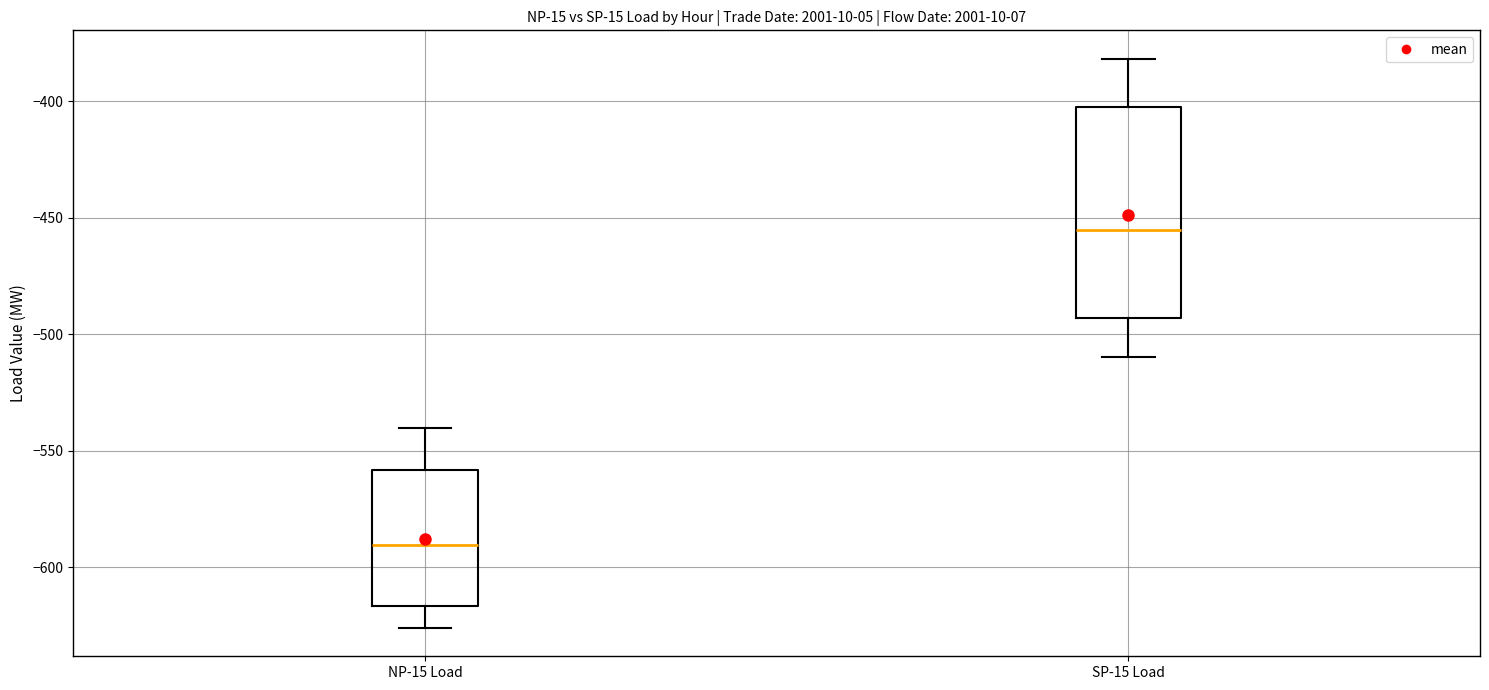

Which box is the tallest, from its lower edge to its upper edge?

SP-15 Load